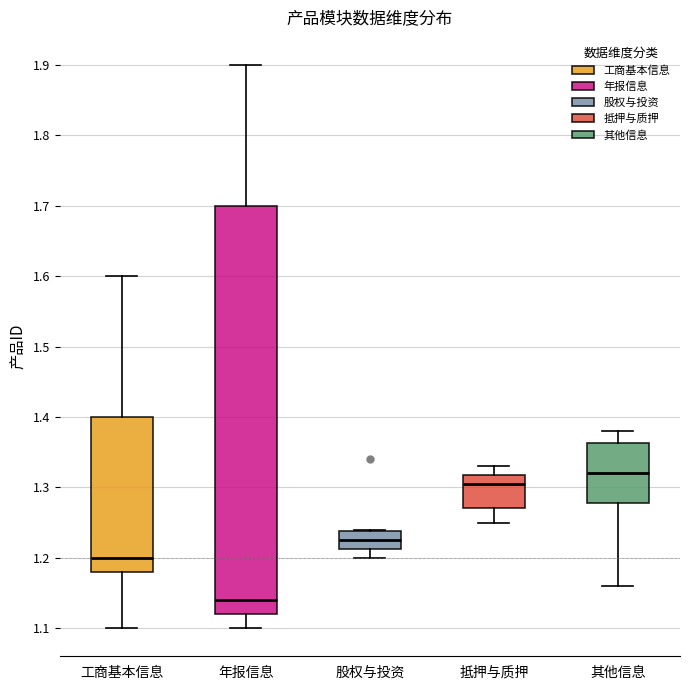

Reading left to right, read every box against the y-axis: the position of its median line, the range the box covers, and the ends of its whiskers. The values are not printed on the chart, so give them approximately, as read against the axis.

工商基本信息: median 1.20, box 1.18 to 1.40, whiskers 1.10 to 1.60
年报信息: median 1.14, box 1.12 to 1.70, whiskers 1.10 to 1.90
股权与投资: median 1.23, box 1.21 to 1.24, whiskers 1.20 to 1.24
抵押与质押: median 1.31, box 1.27 to 1.32, whiskers 1.25 to 1.33
其他信息: median 1.32, box 1.28 to 1.36, whiskers 1.16 to 1.38